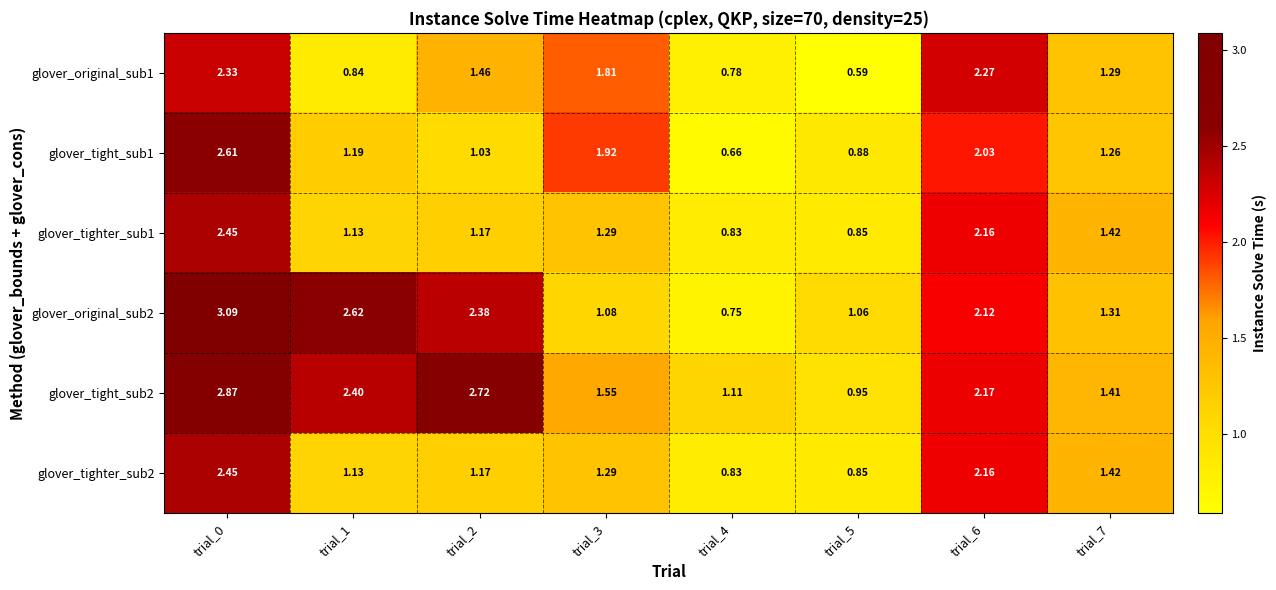

Is the value of glover_tighter_sub2 at trial_0 greater than the value of glover_tighter_sub1 at trial_6?

Yes